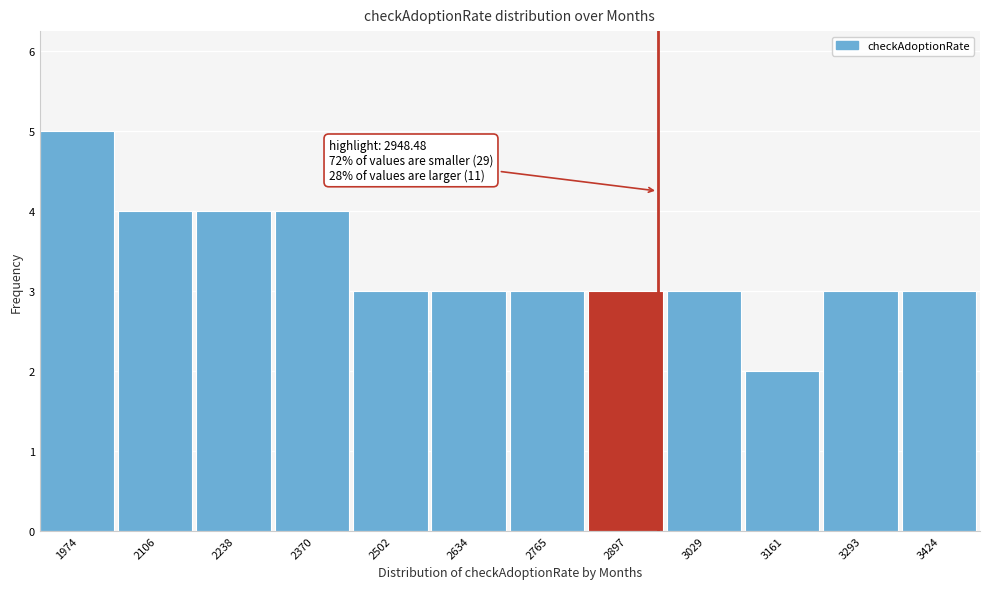

Over which range of the x-axis is the bar tallest?

1900 to 2040